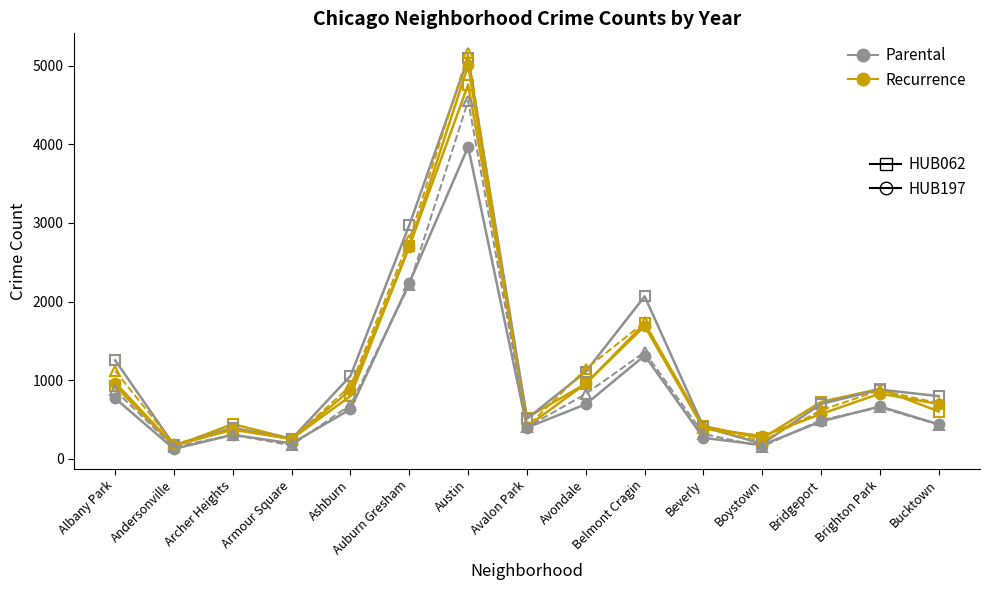

What is the maximum value shown in the chart?

5163